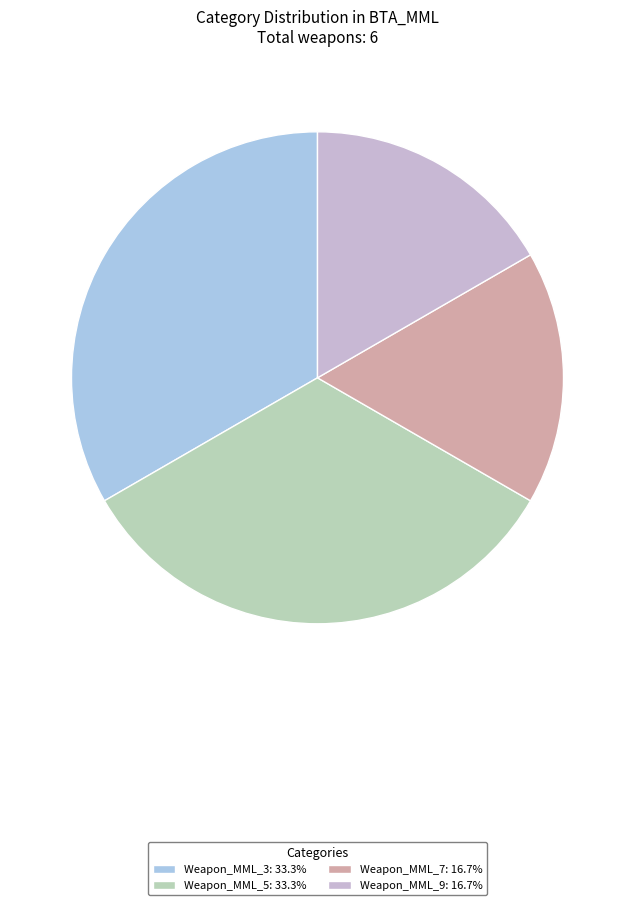

Approximately how many times larger is the value at Weapon_MML_7 compared to Weapon_MML_3?

0.5